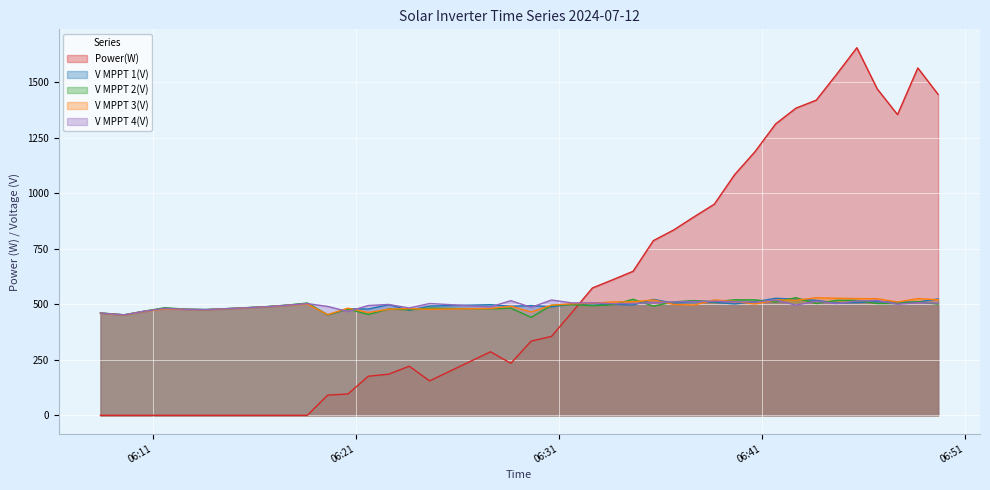

At which category is the sum across all series the highest?

2024-07-12 06:45:40